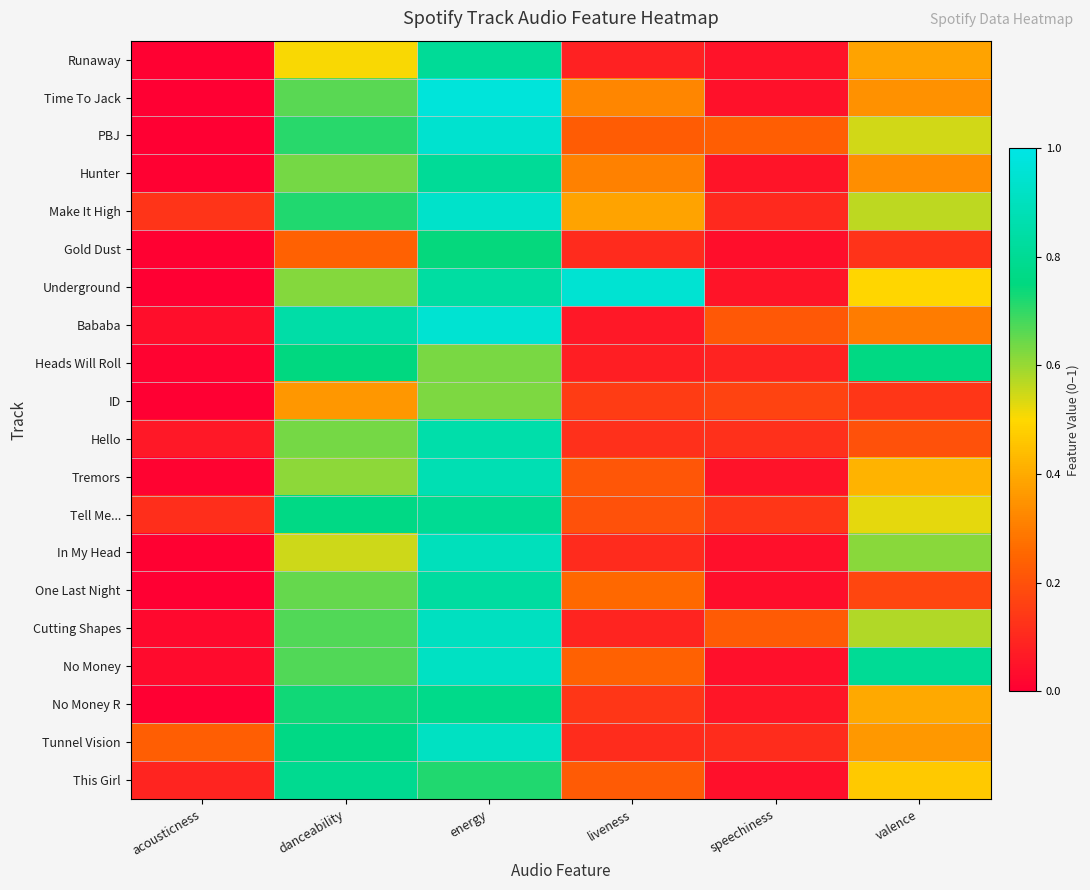

How many series are shown in this chart?

20